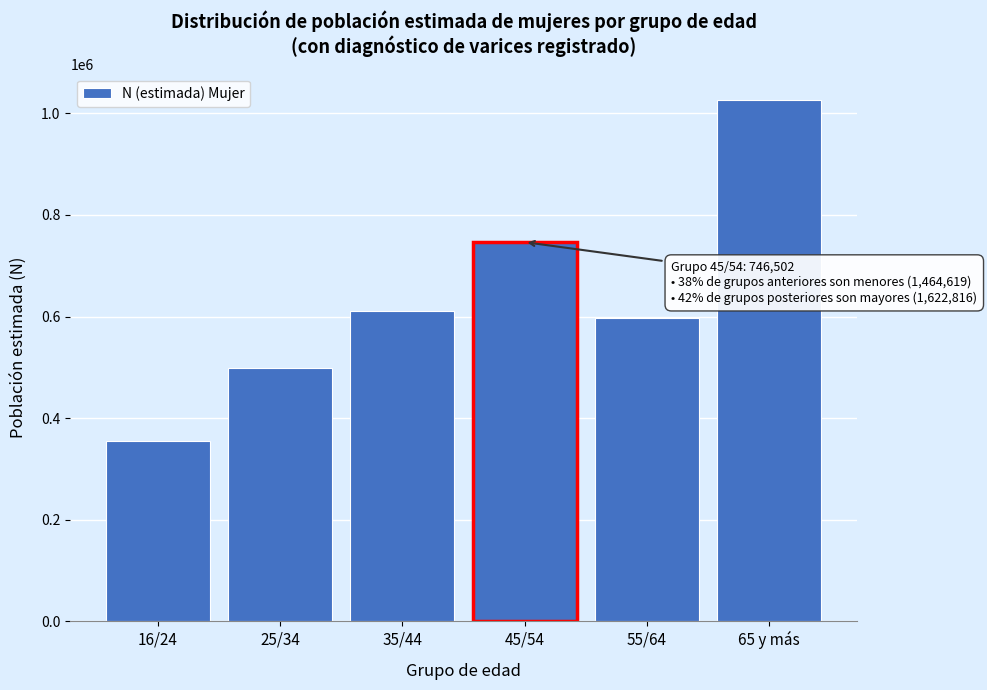

Reading left to right, what are all the values shown in this chart?

16/24=354957	25/34=499215	35/44=610447	45/54=746502	55/64=596179	65 y más=1026637